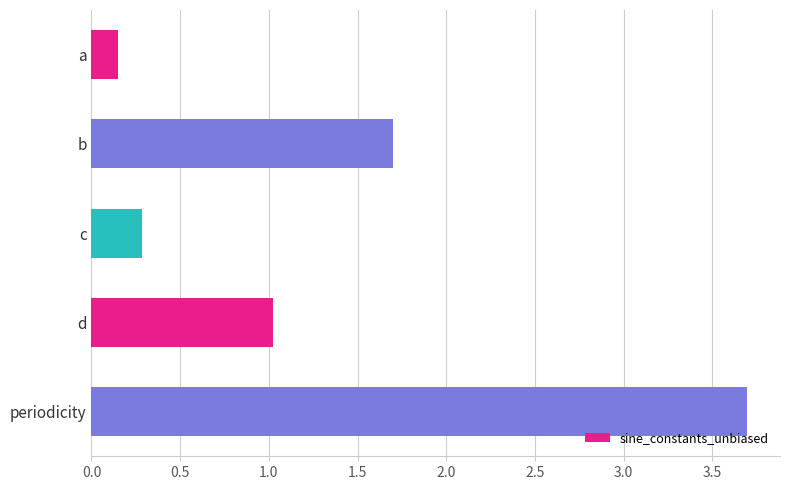

List the labels in order of value, smallest first.

a, c, d, b, periodicity